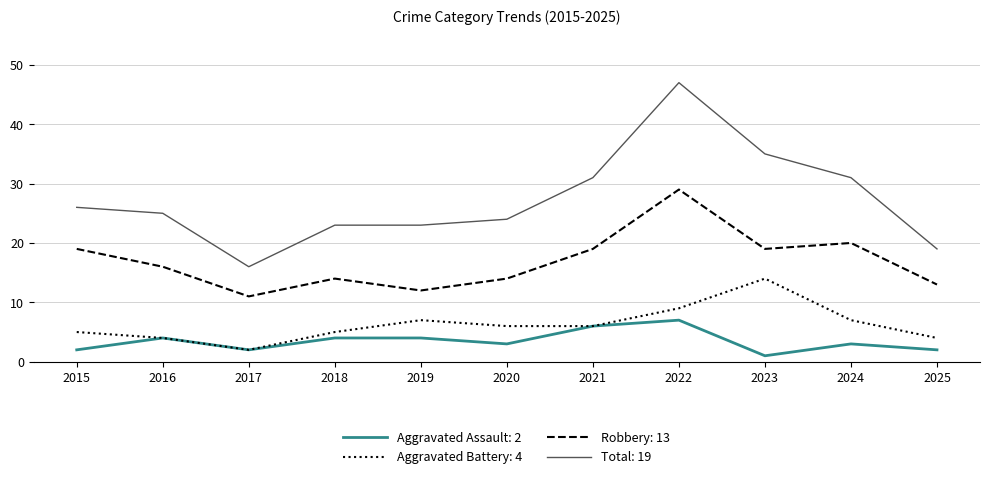

True or false: Total: 19 and Aggravated Battery: 4 cross at least once.

False